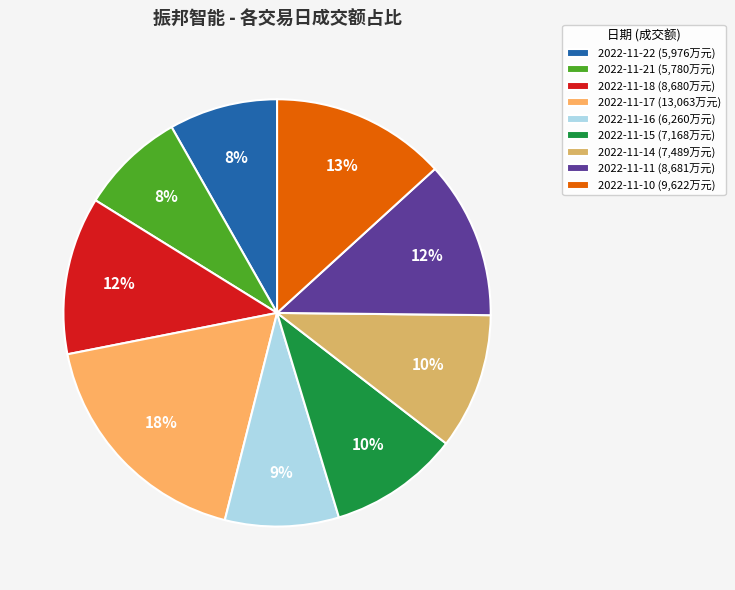

What is the largest slice in the pie chart?

2022-11-17